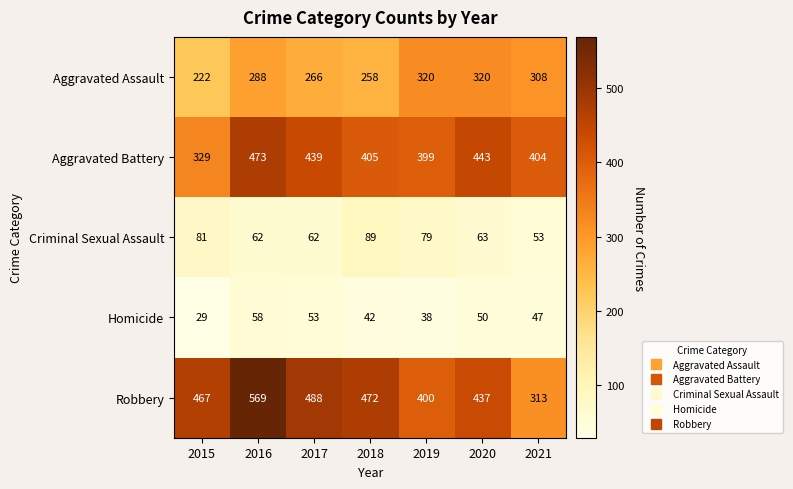

Between 2015 and 2018, which series saw the biggest shift?

Aggravated Battery